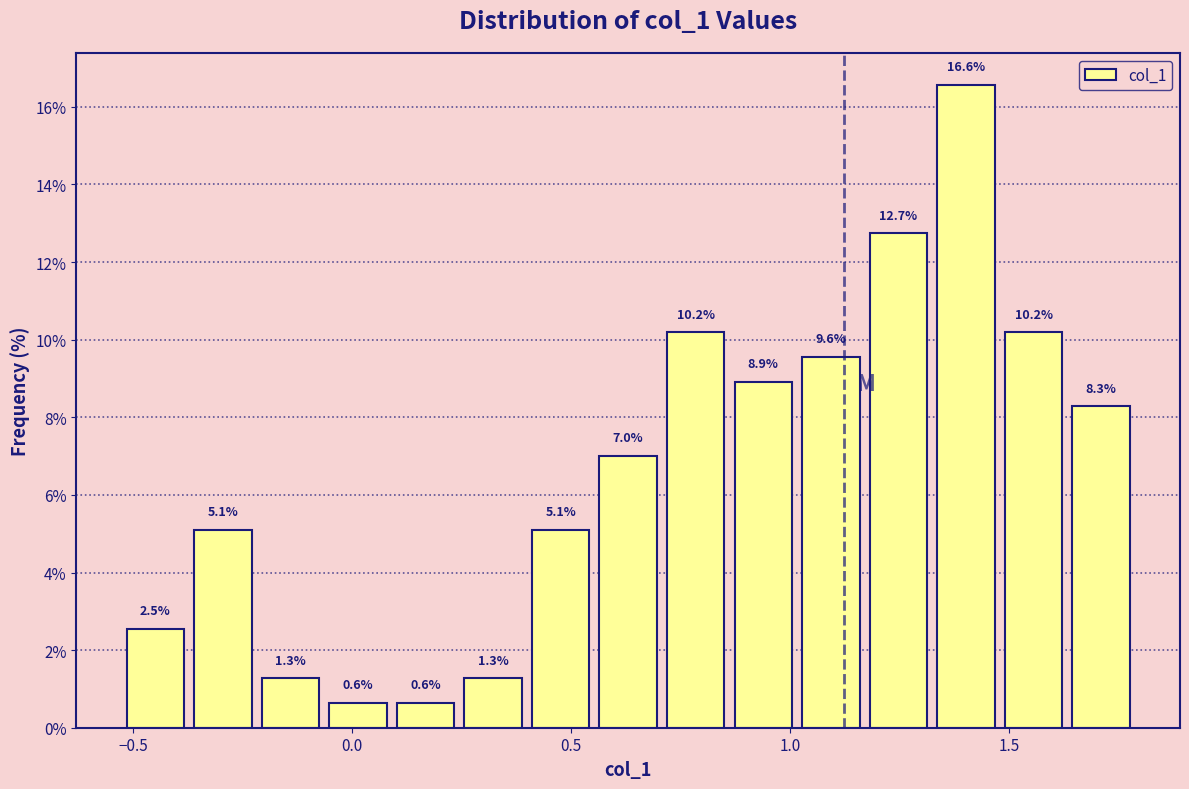

Read against the x-axis, roughly where is the centre of the tallest bar?

1.40